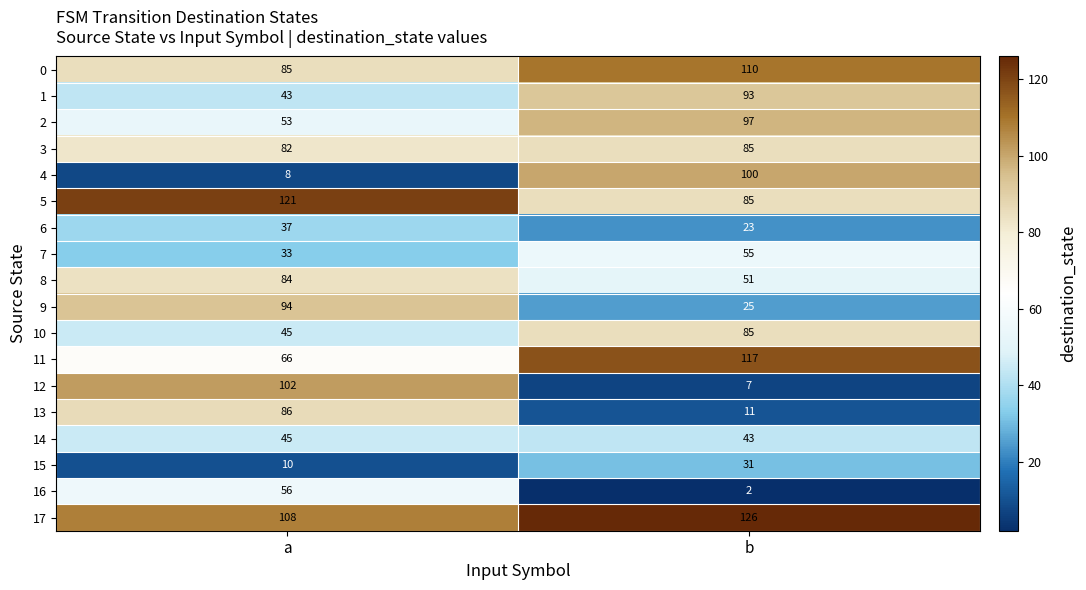

At how many categories does at least one series exceed 97?

2